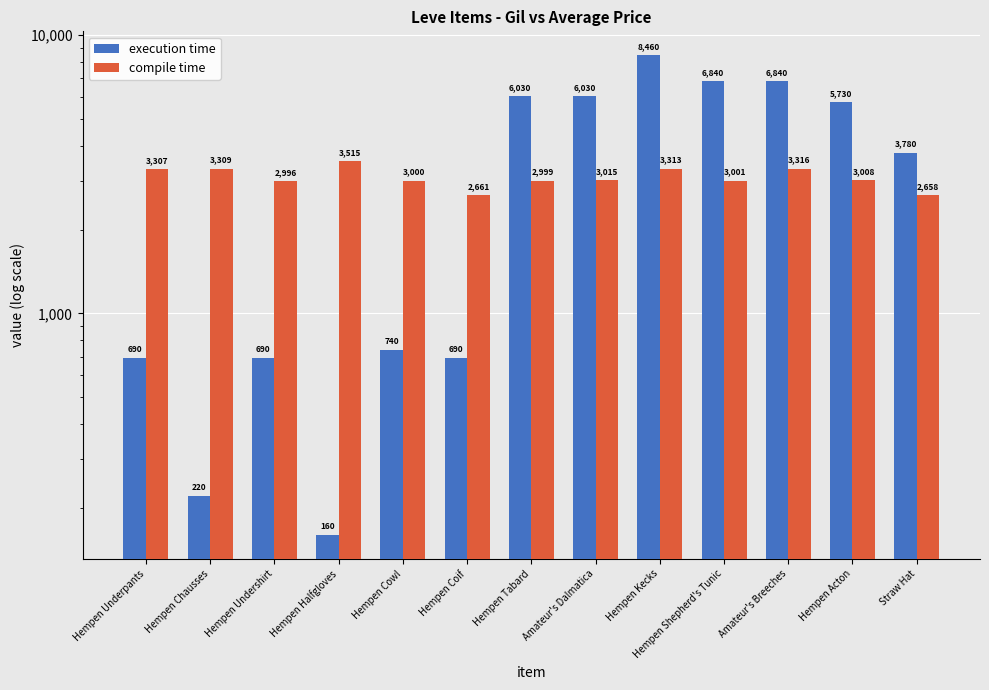

At which label is compile time closest to 3086?

Amateur's Dalmatica